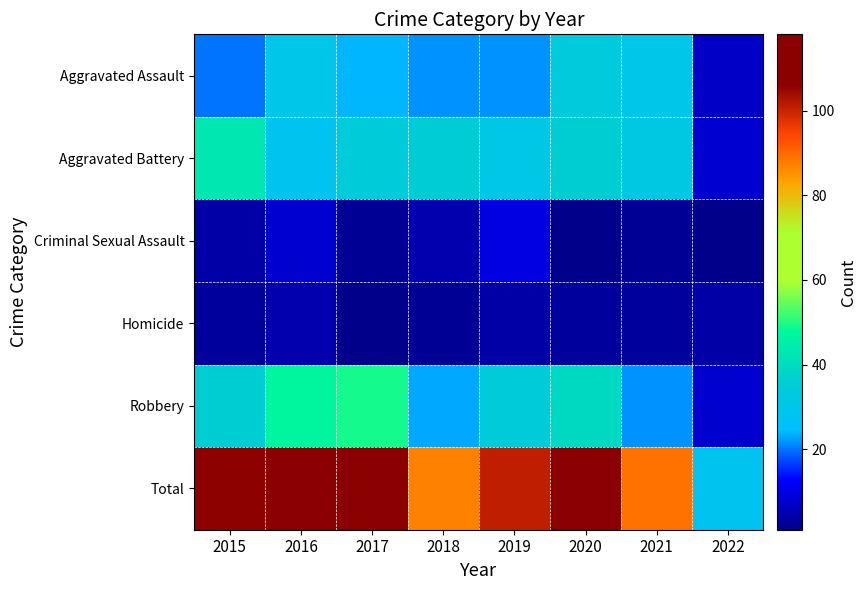

What is the spread (max minus min) of values at 2021?

87